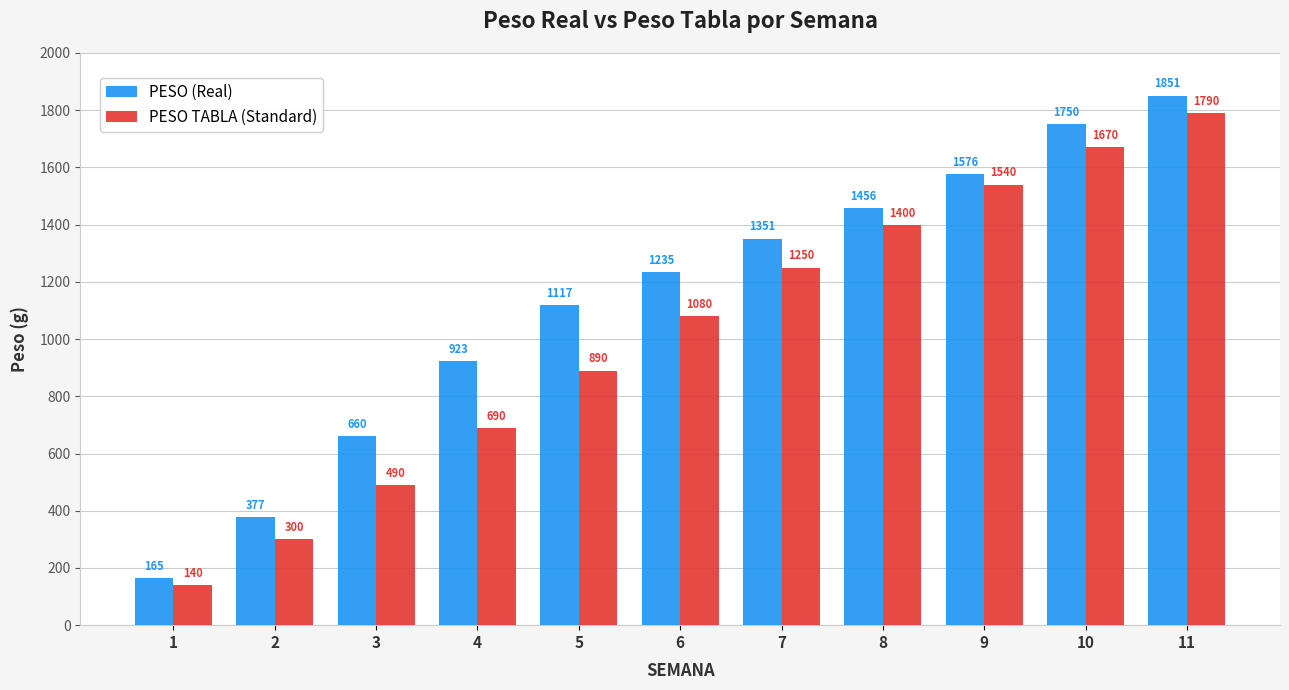

At which label does PESO (Real) first exceed 1235?

6